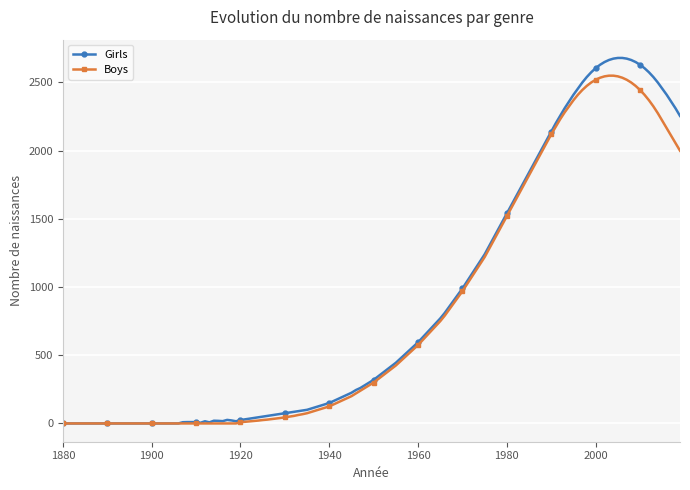

How many data points does each series have?

140